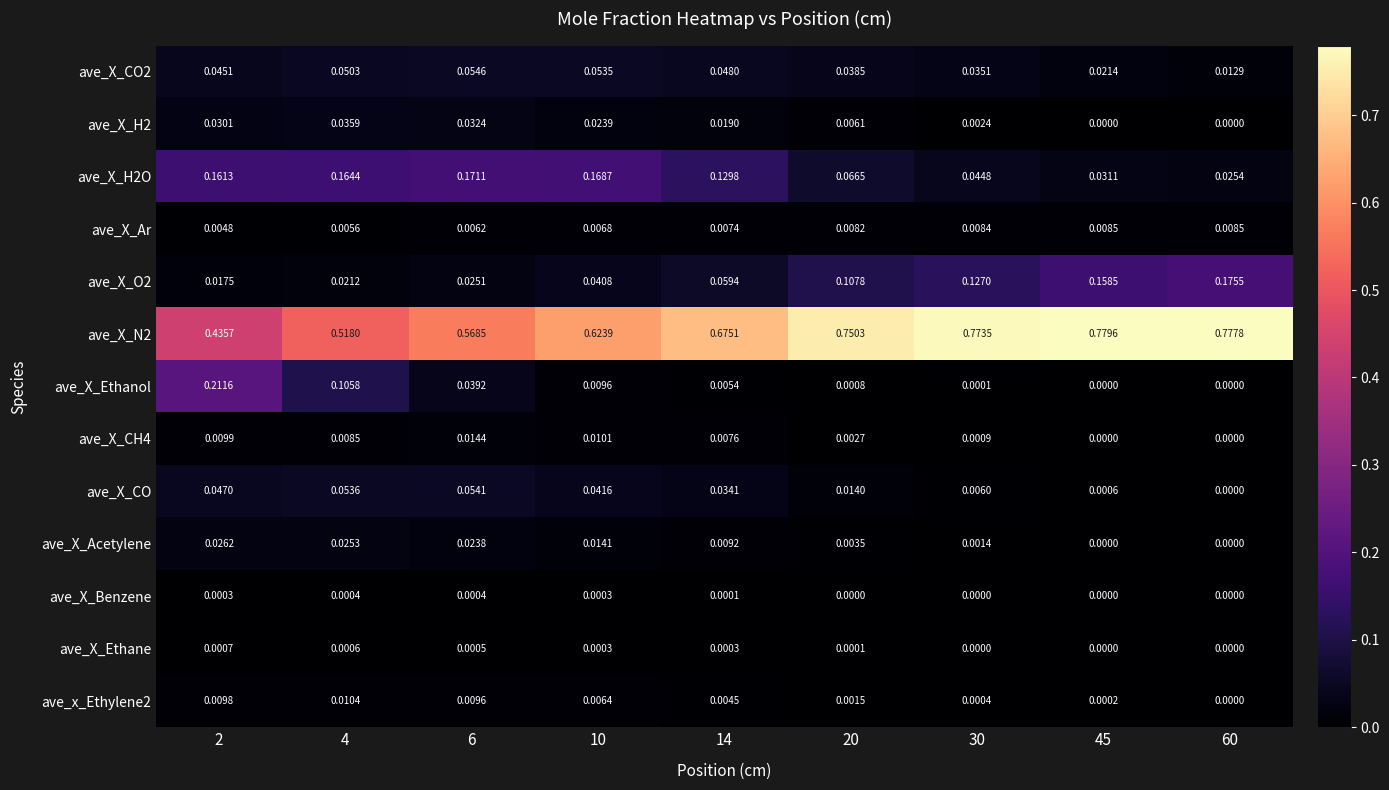

At 14, list the series in order from smallest to largest.

ave_X_Benzene, ave_X_Ethane, ave_x_Ethylene2, ave_X_Ethanol, ave_X_Ar, ave_X_CH4, ave_X_Acetylene, ave_X_H2, ave_X_CO, ave_X_CO2, ave_X_O2, ave_X_H2O, ave_X_N2